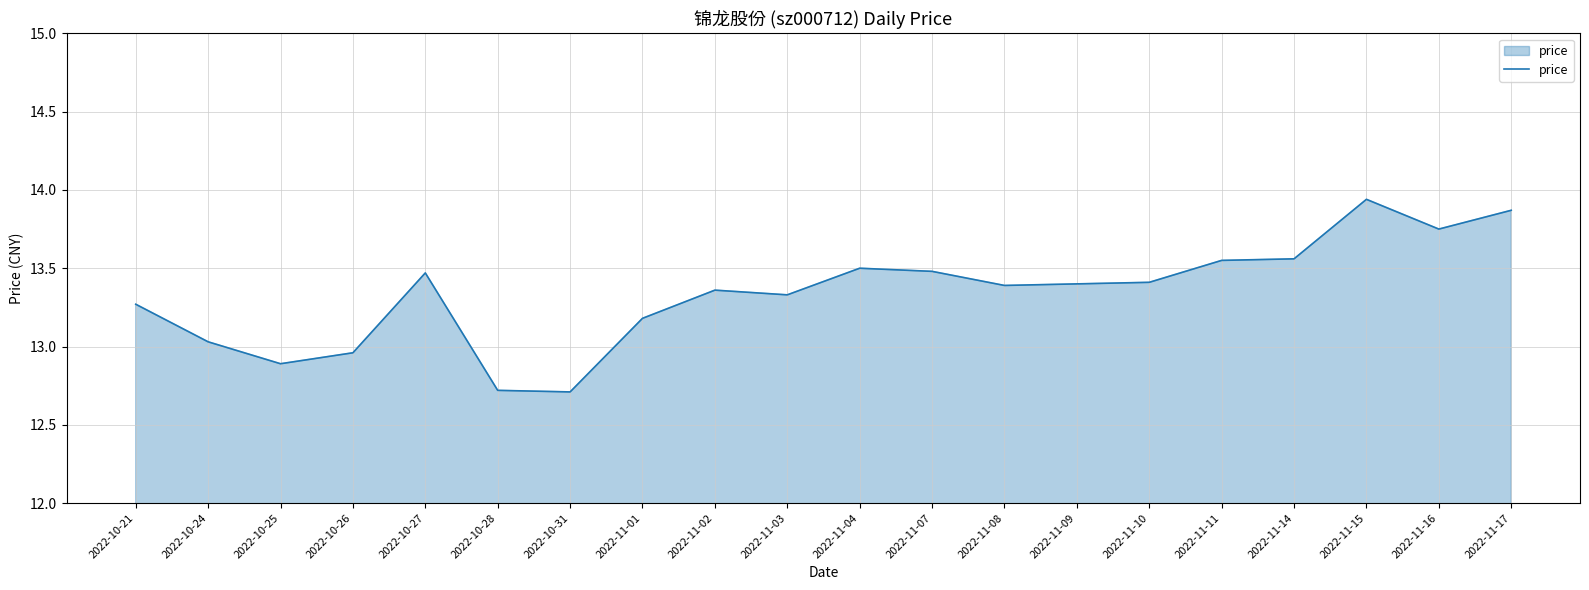

What is the difference between the maximum and minimum values?

1.2